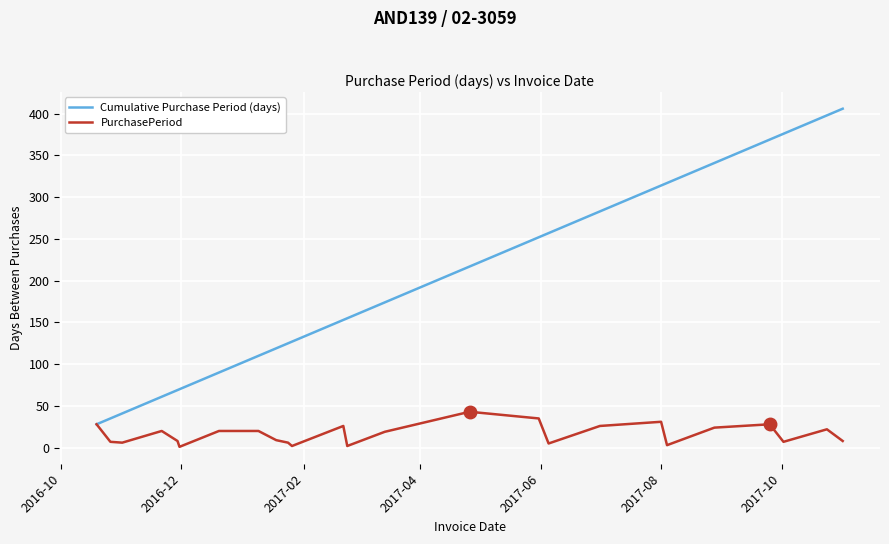

Which series has the largest range (max minus min)?

Cumulative Purchase Period (days)